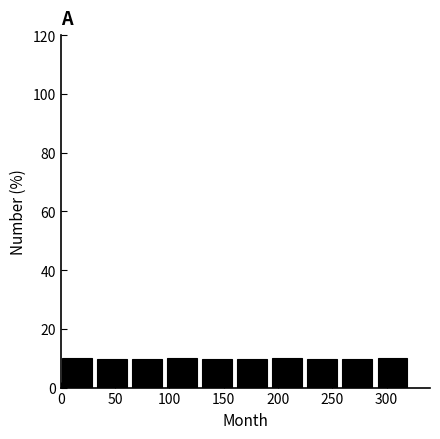

What is the height of the bar covering 260 to 290 on the x-axis? Neither the bar edges nor the heights are printed on the chart, so give them approximately, as read against the axes.

10